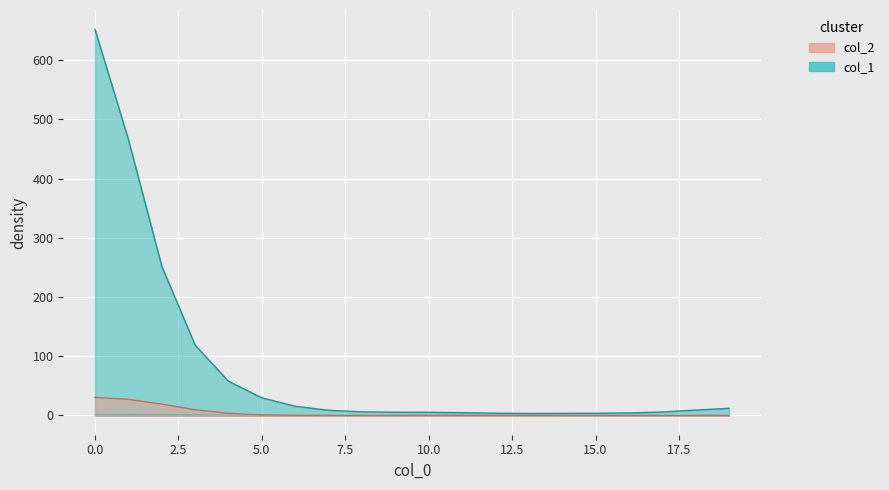

True or false: col_1 and col_4 intersect in this chart.

False